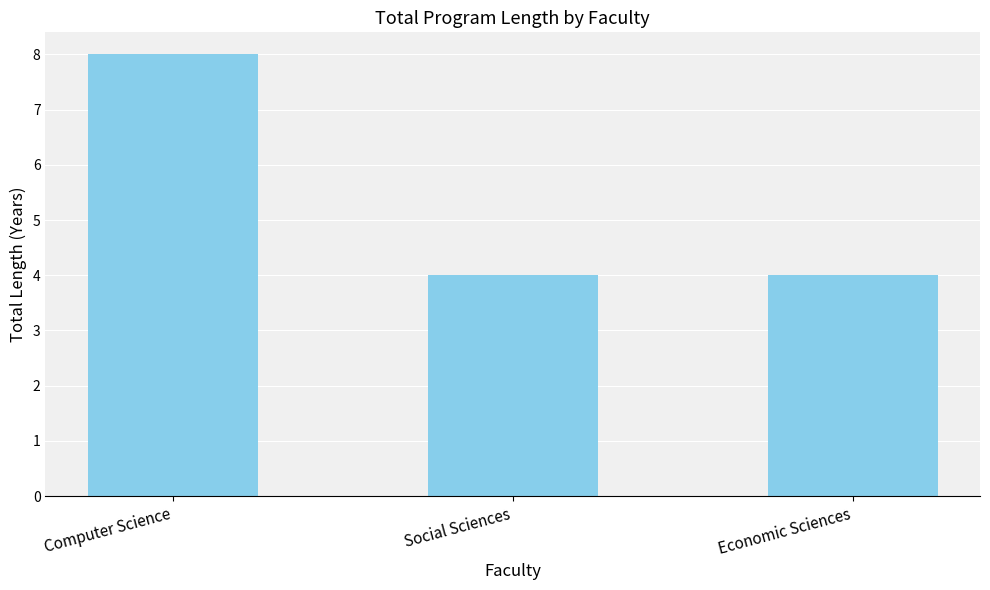

What is the value of the 1st bar from the left?

8